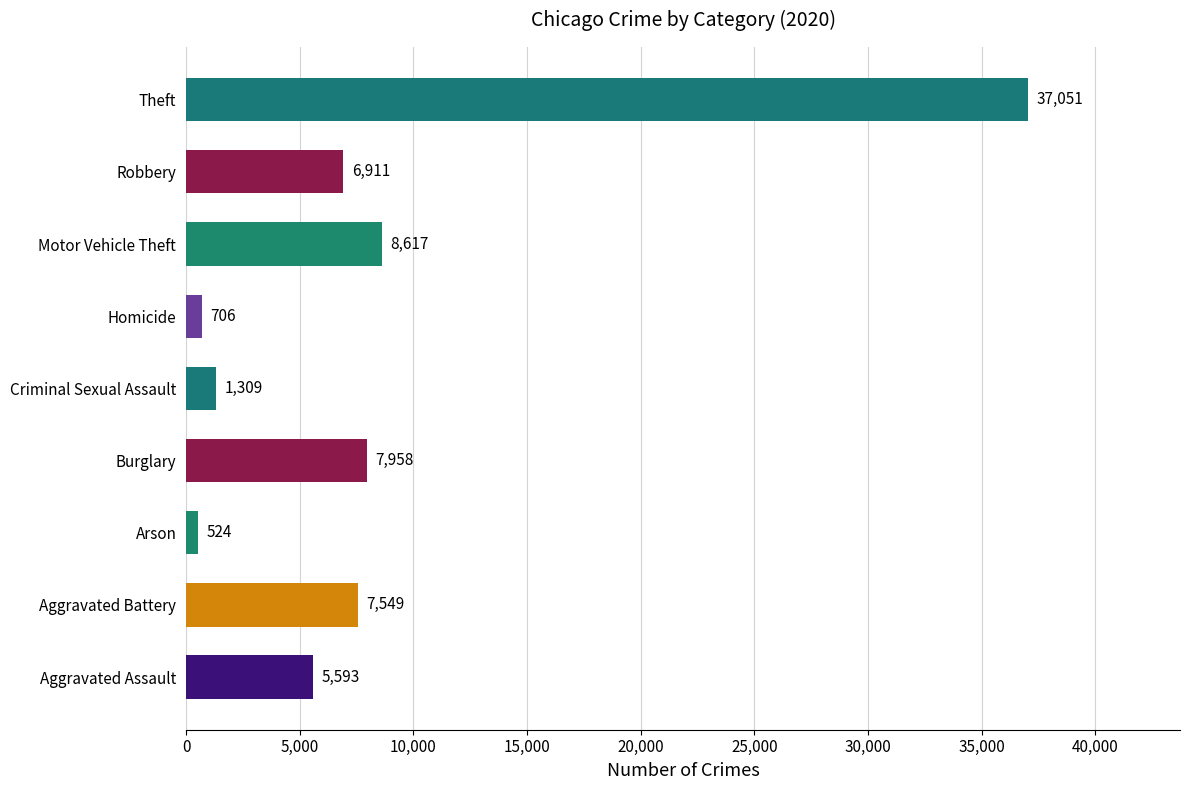

At which category does the chart reach its minimum across all series?

Arson